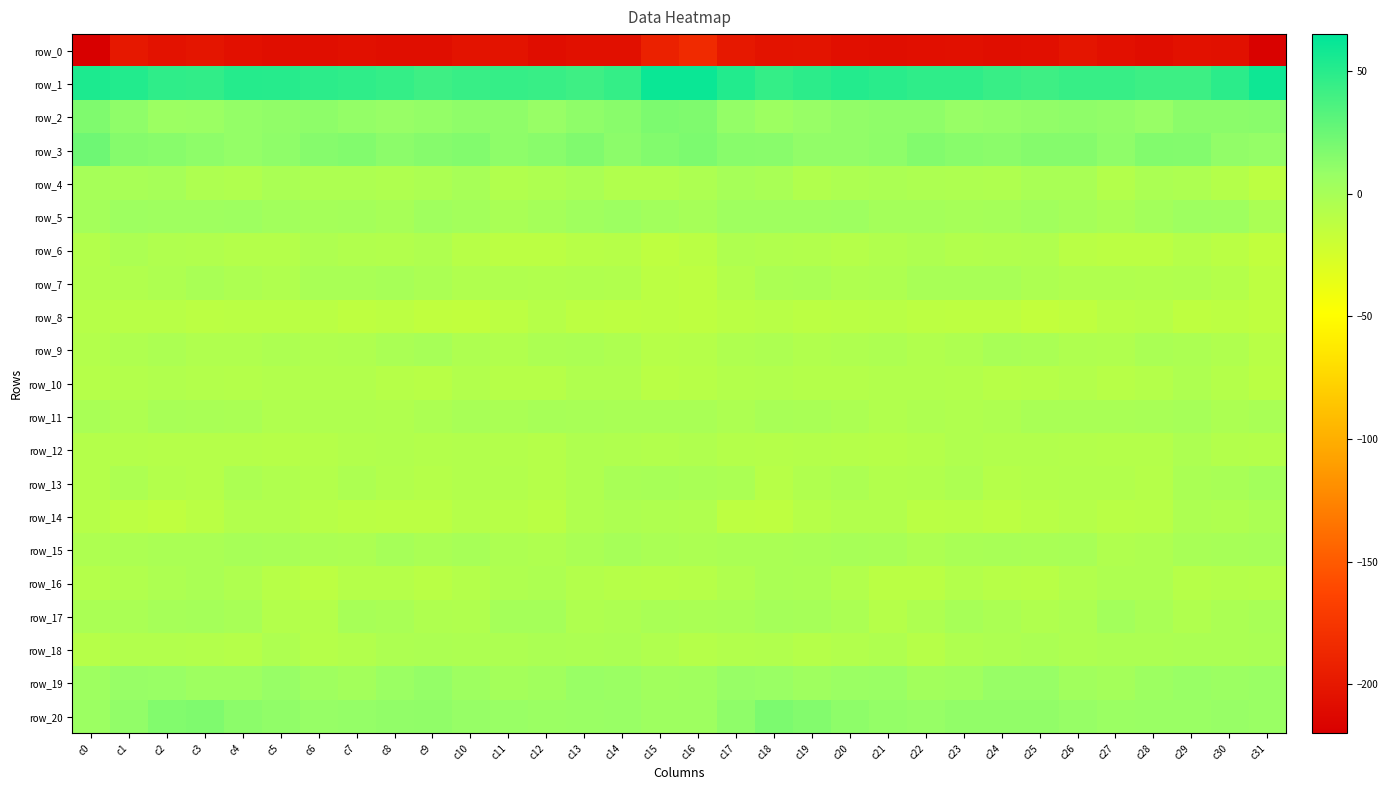

Where is row_18 nearest to the value -5?

c21